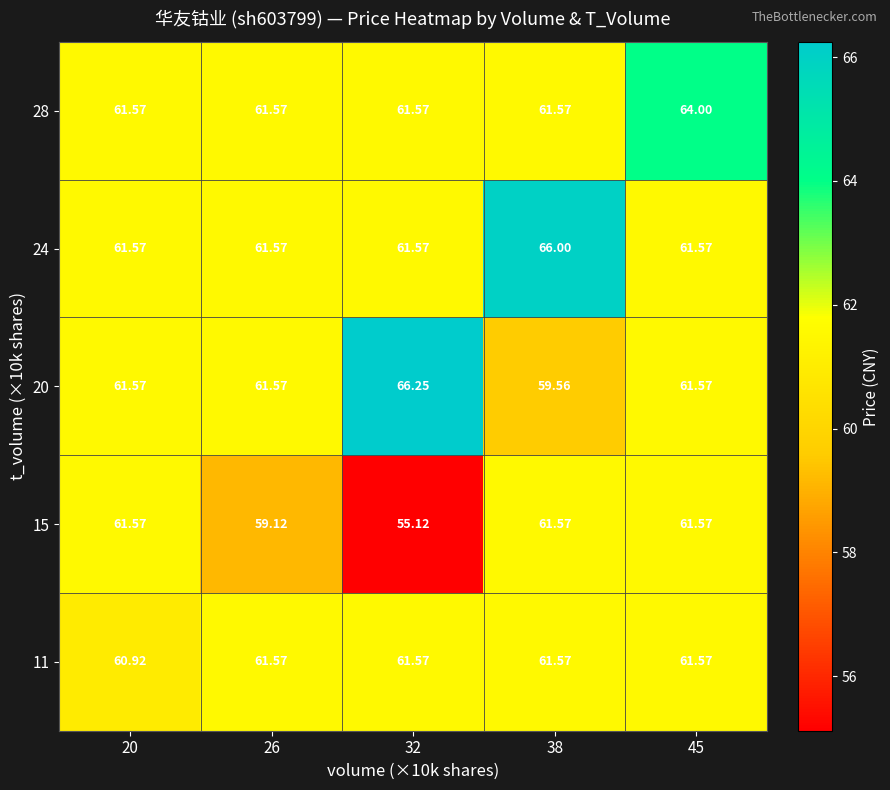

What is the total value across all series at 20?

307.2